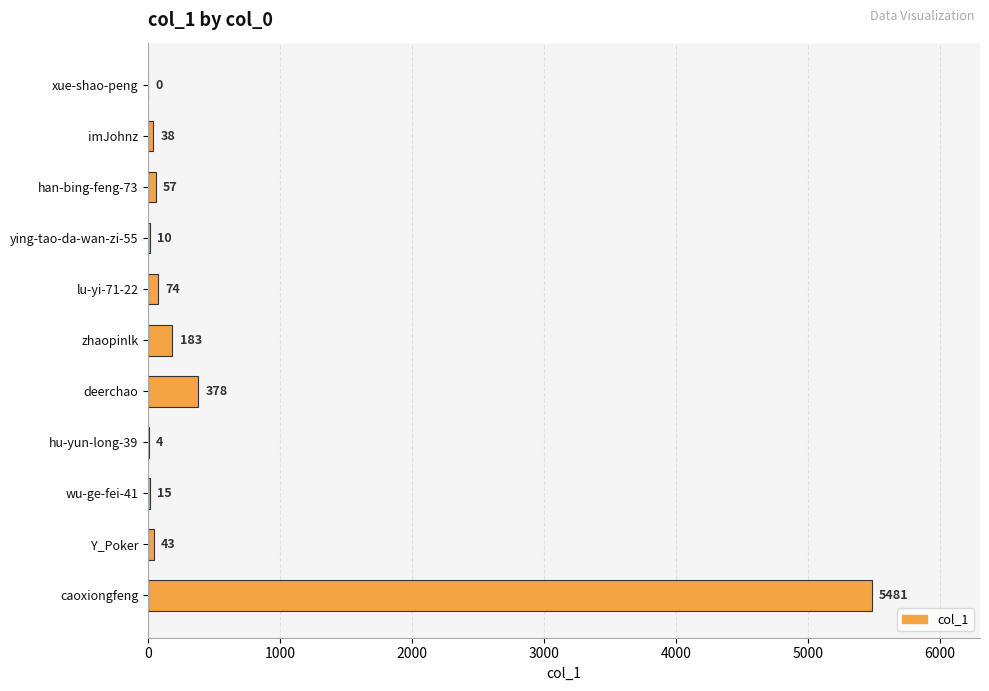

How many values are above zero?

10